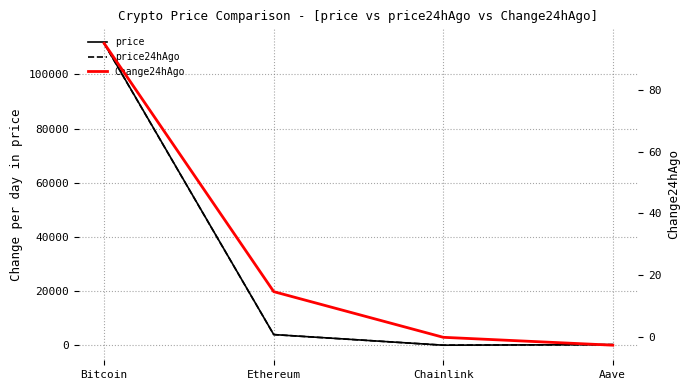

True or false: Change24hAgo has more than 2 points higher than both neighbors.

False